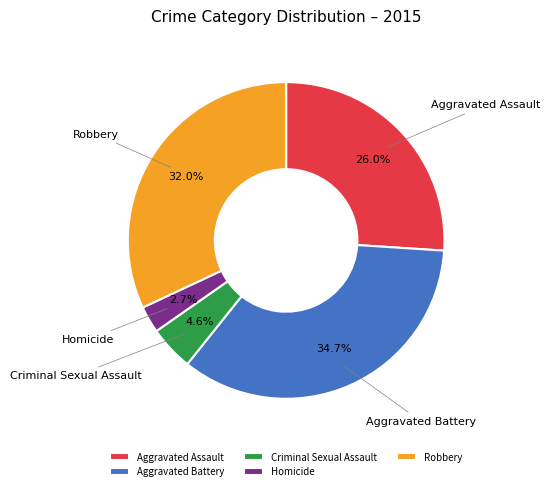

True or false: Aggravated Battery accounts for 35% of the total.

True